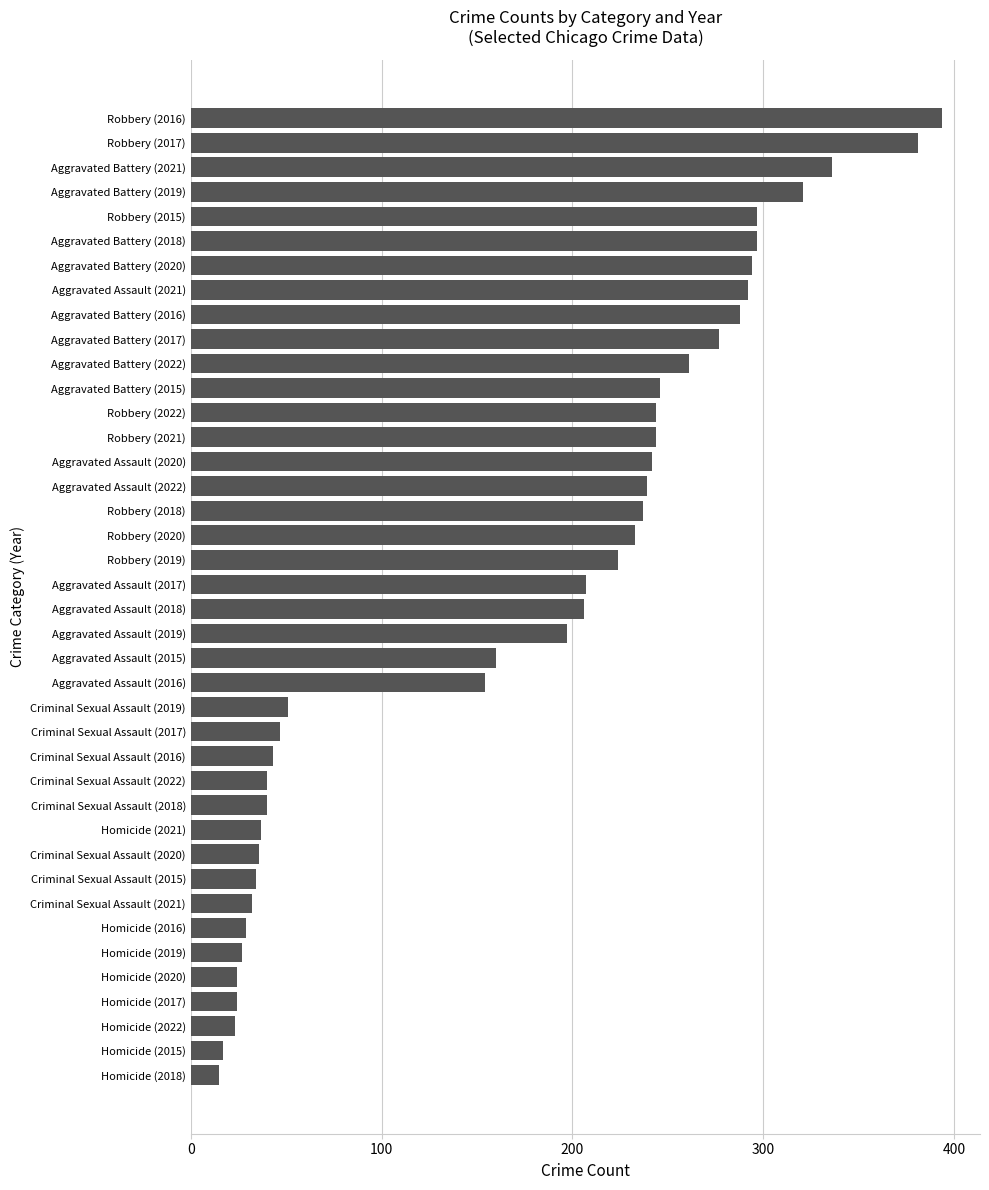

What position from the top is Criminal Sexual Assault (2017)?

26